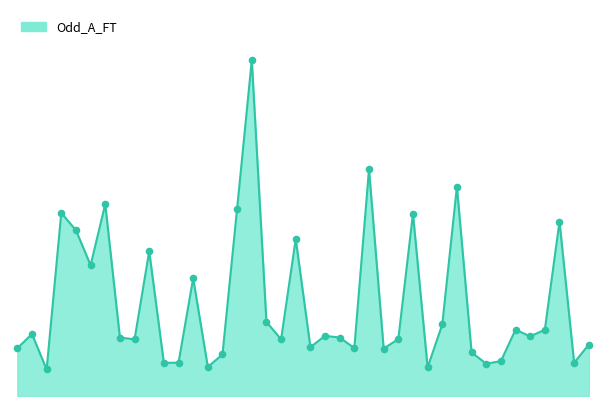

Is this an area chart (filled region under the line)?

Yes